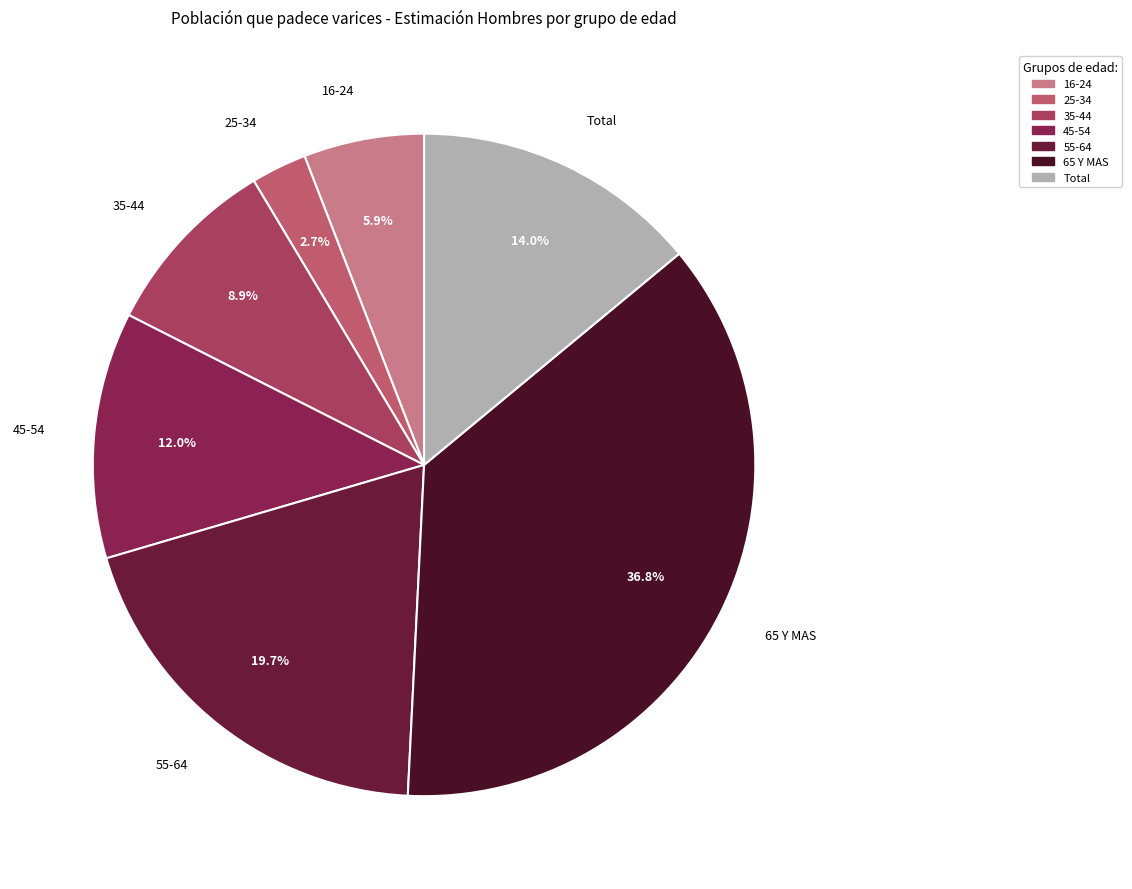

To the nearest percent, what percentage of the pie is Total?

14%